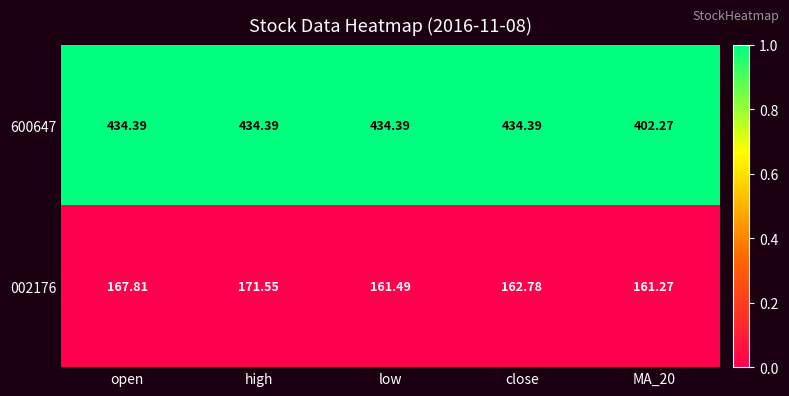

Is the value of 600647 at MA_20 greater than the value of 002176 at low?

Yes